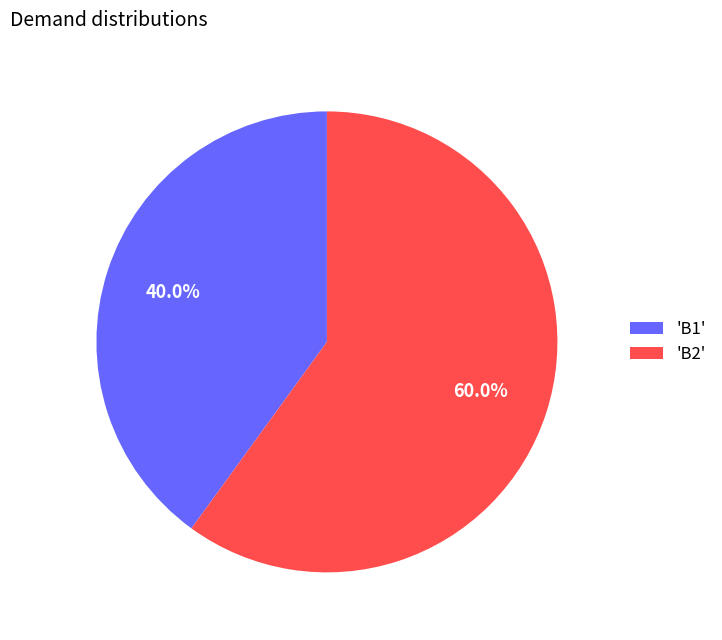

Which slice is the smallest?

'B1'